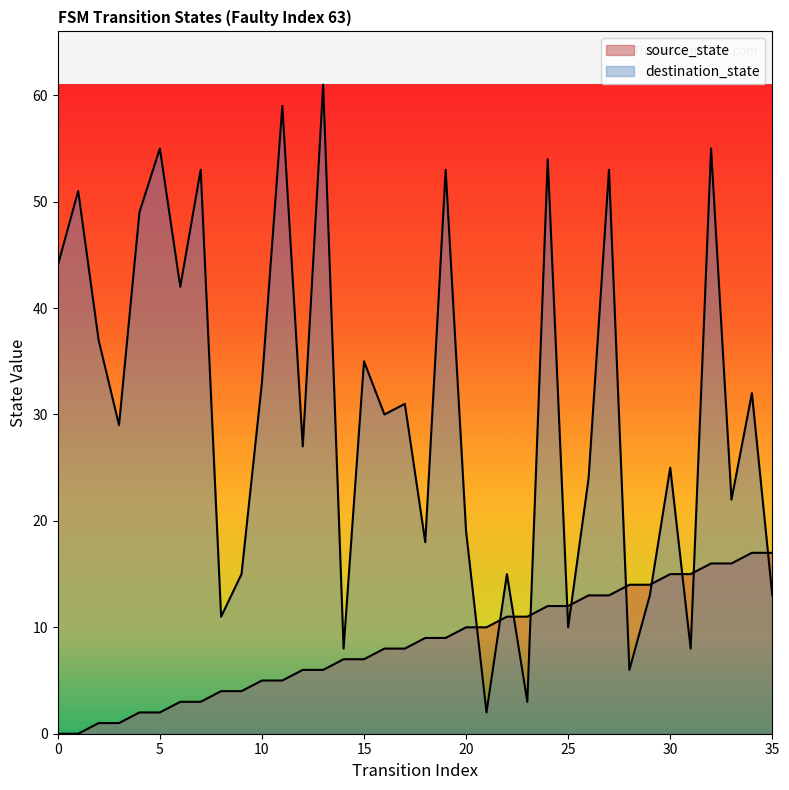

Between 8 and 27, which series saw the biggest shift?

destination_state